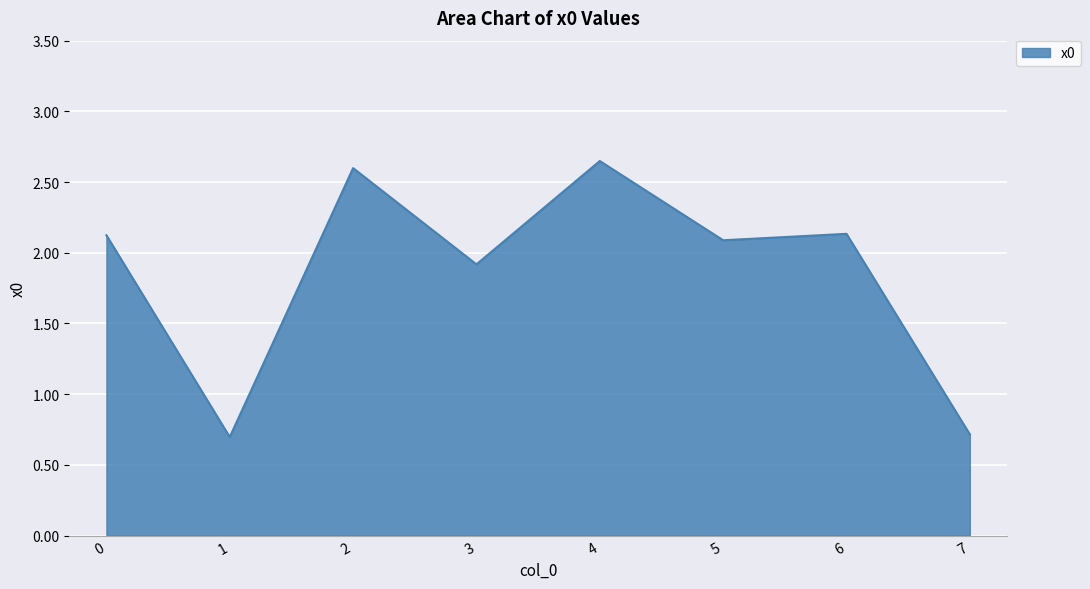

What is the approximate value at 7?

0.7